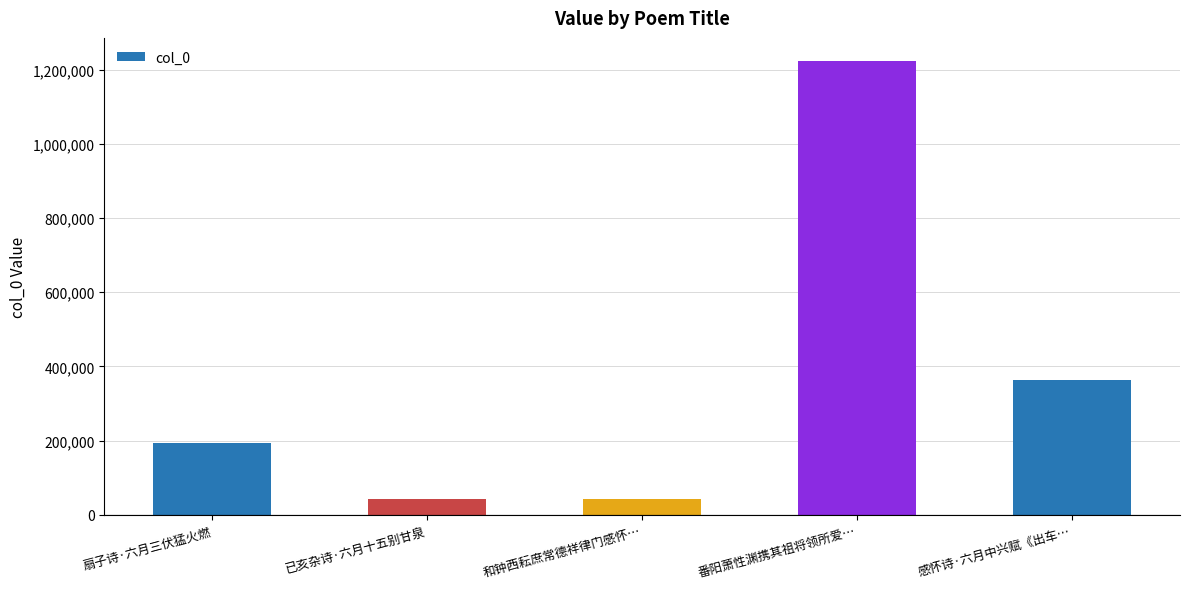

What is the change in value from 扇子诗·六月三伏猛火燃 to 番阳萧性渊携其祖将领所爱…?

+1031905